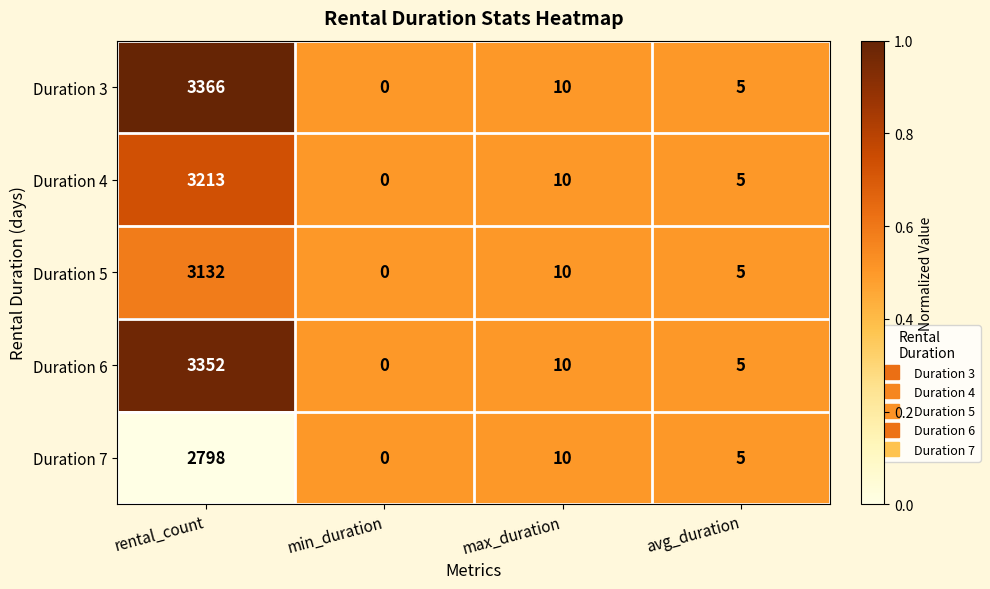

Is it true that Duration 3 equals 7 at avg_duration?

False